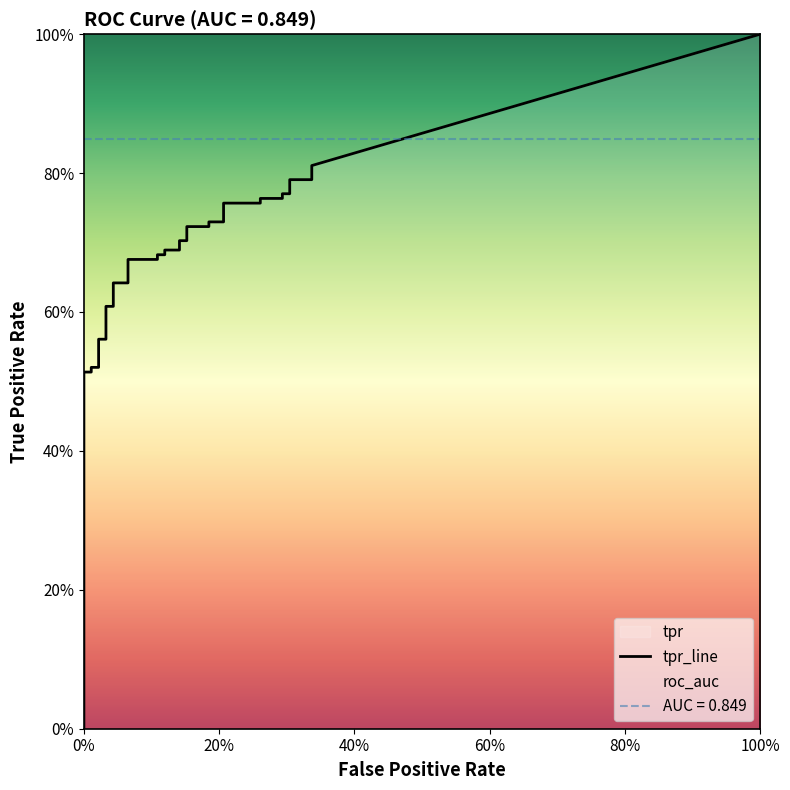

True or false: tpr has a value of 0.7 at 9.

False